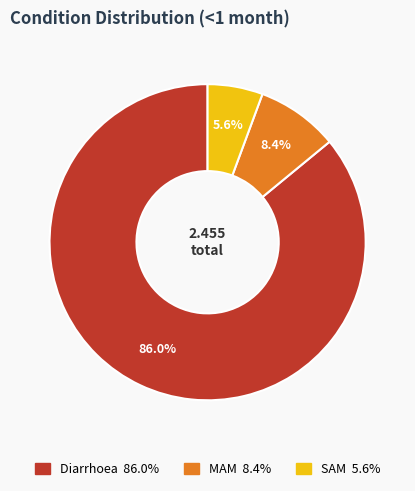

Rank the categories by value from highest to lowest.

Diarrhoea, MAM, SAM